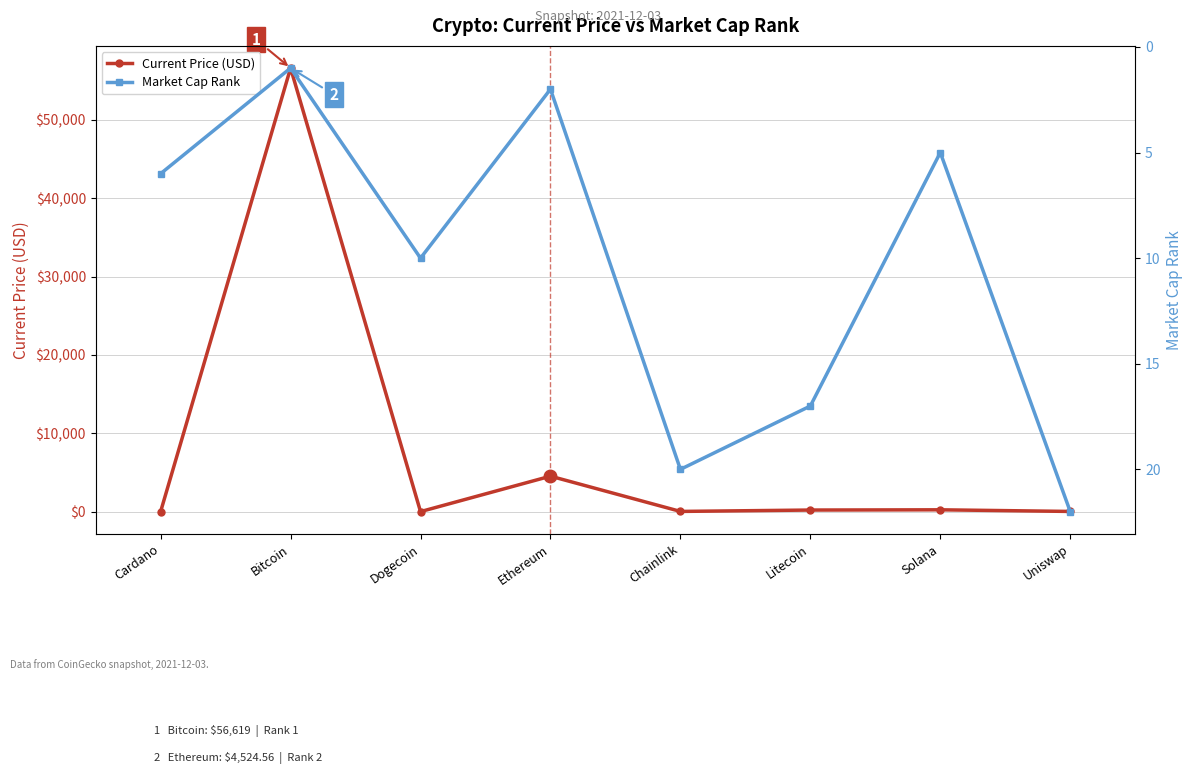

What is the spread (max minus min) of values at Litecoin?

184.0